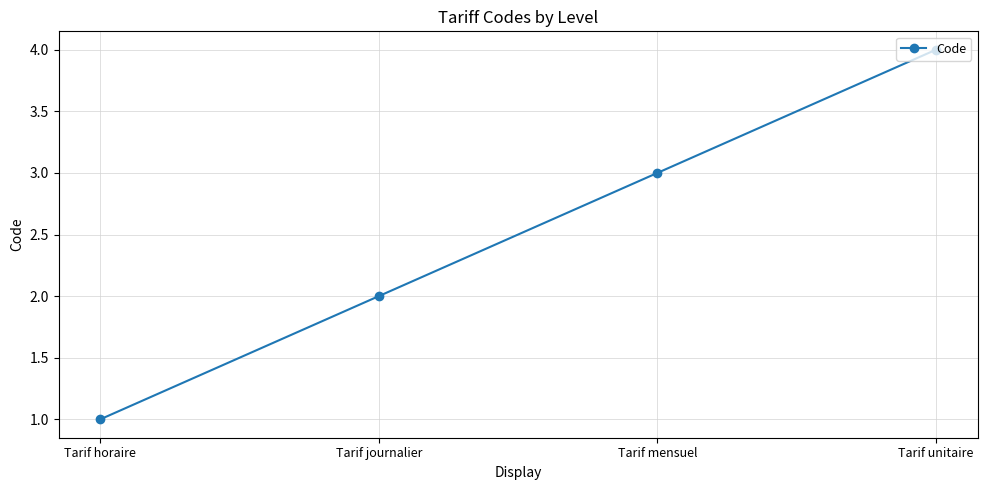

True or false: the data shows 1 at Tarif mensuel.

False